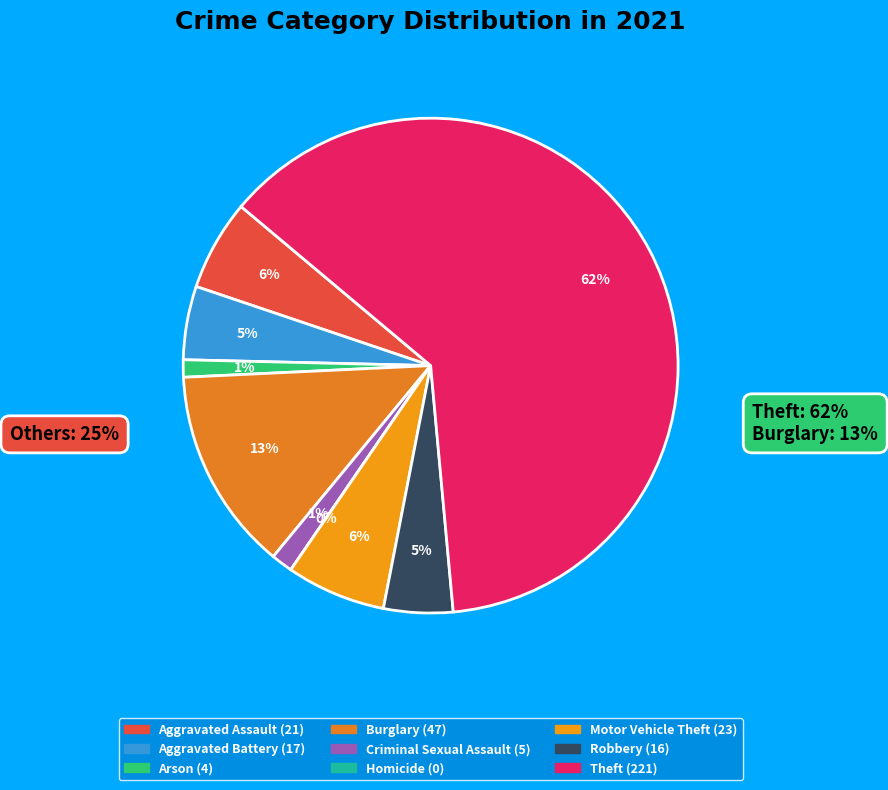

Count the number of slices in the pie.

9